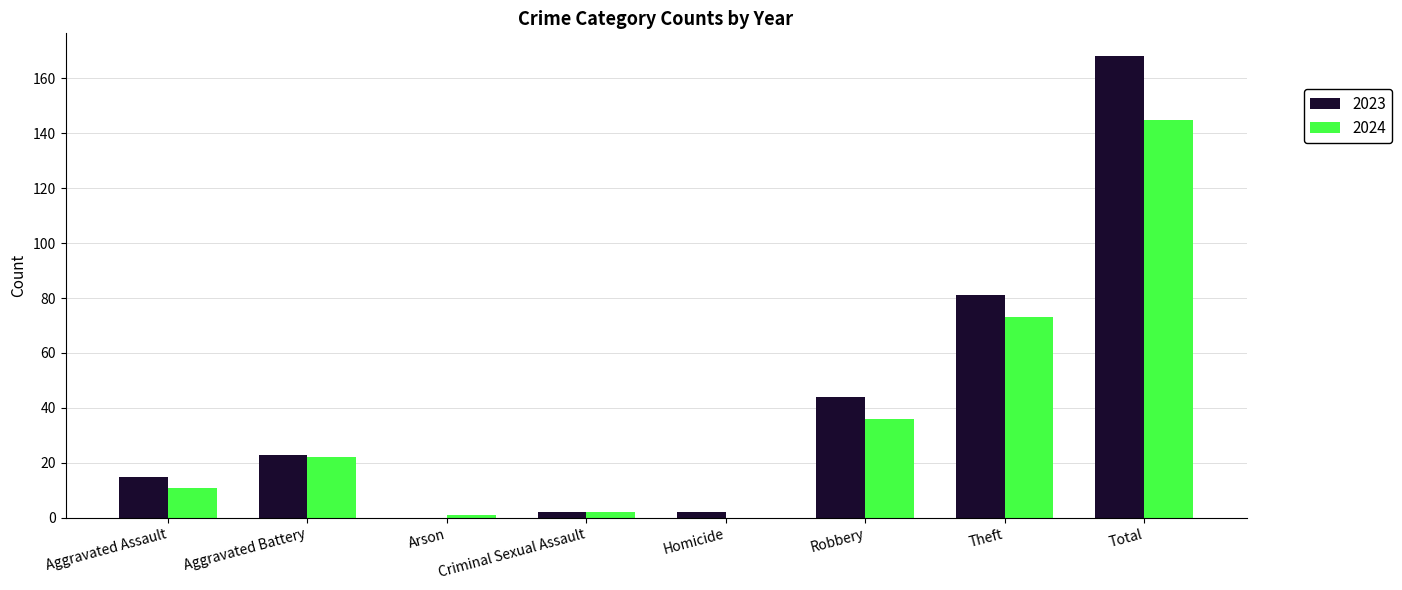

Is it true that 2024 equals -89 at Homicide?

False